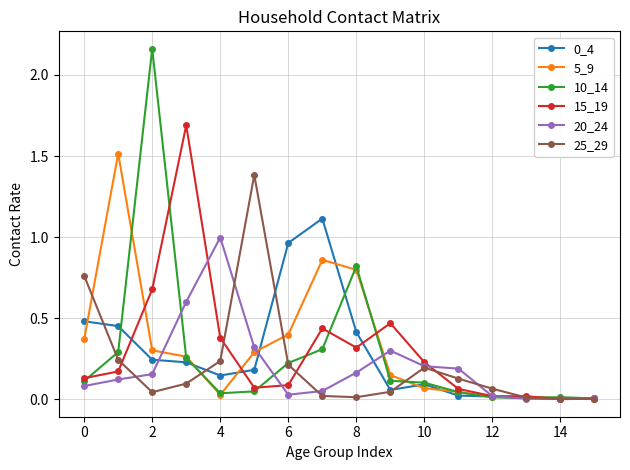

How many lines are shown in the chart?

6